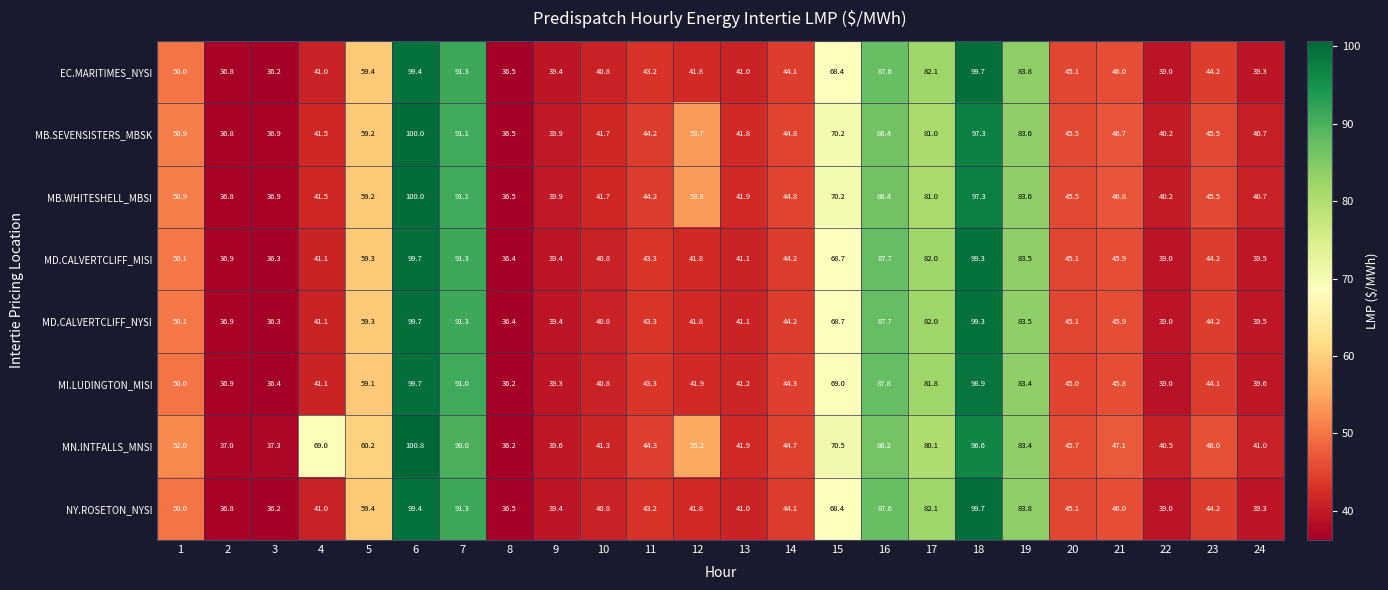

What is the maximum value shown in the chart?

100.8